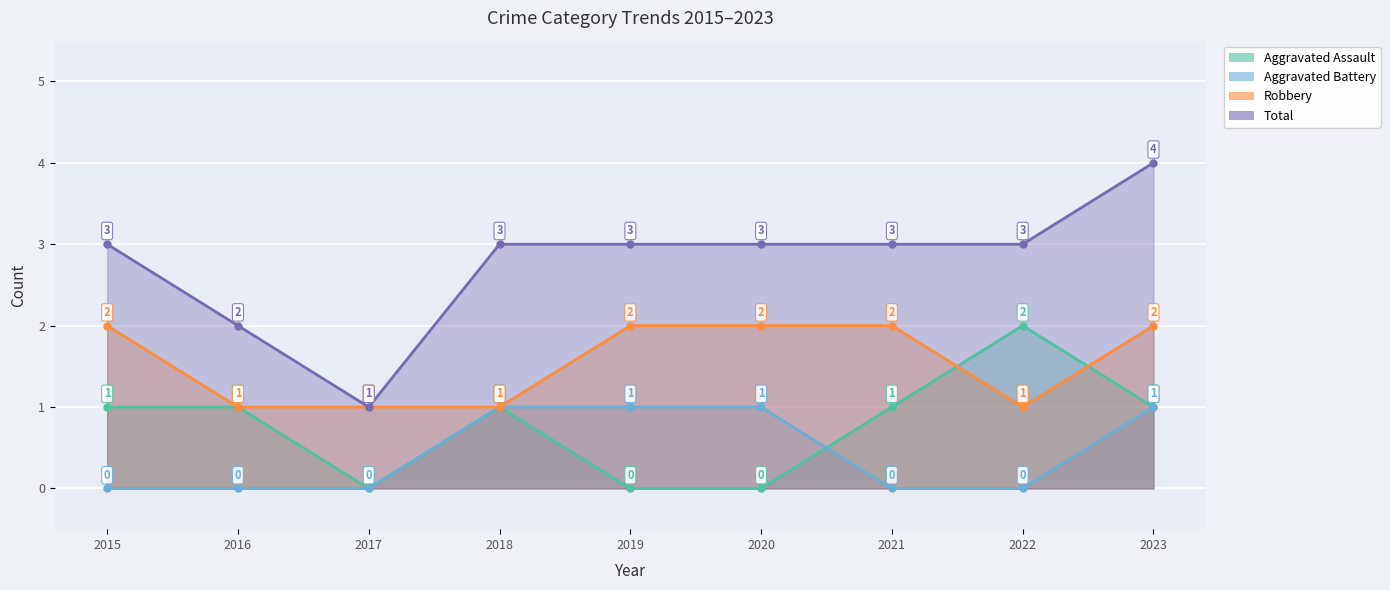

What are all the series names shown in the legend?

Aggravated Assault, Aggravated Battery, Robbery, Total